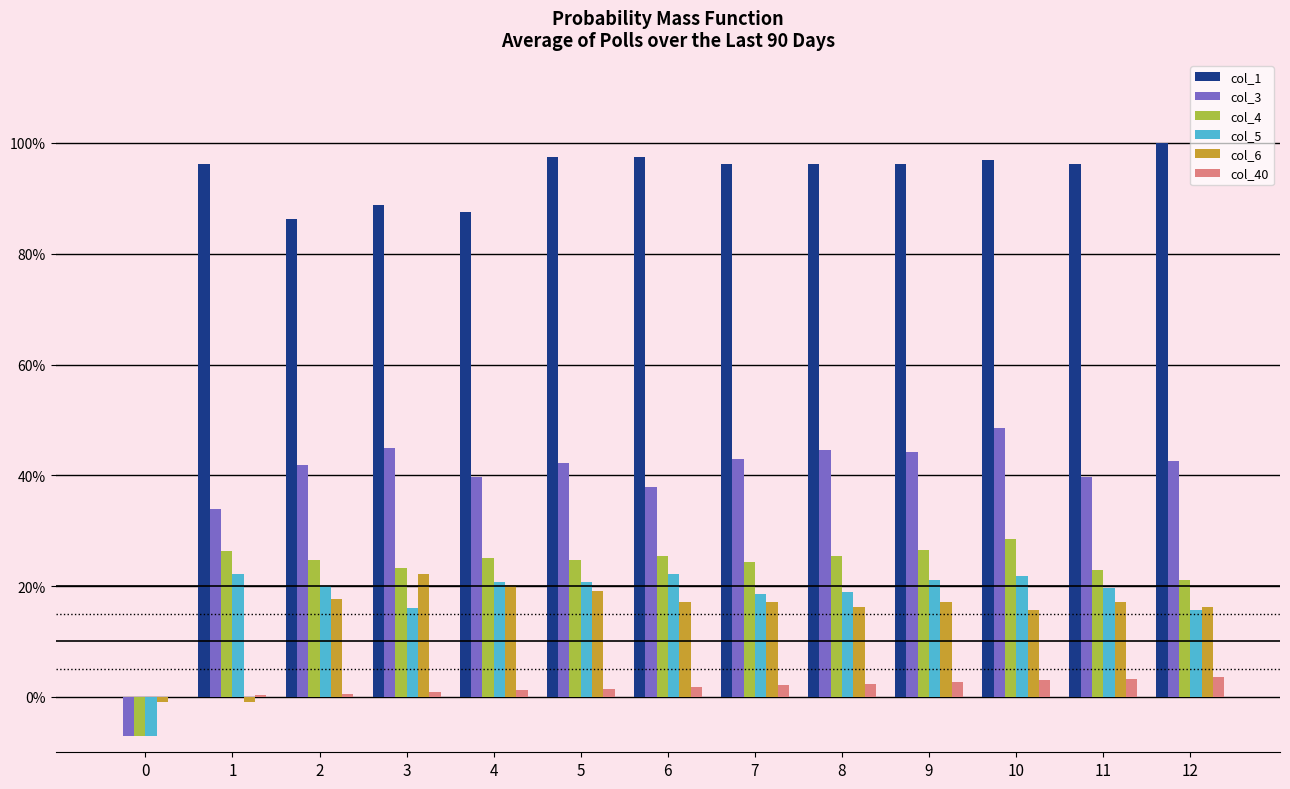

What is the greatest value displayed?

1.0